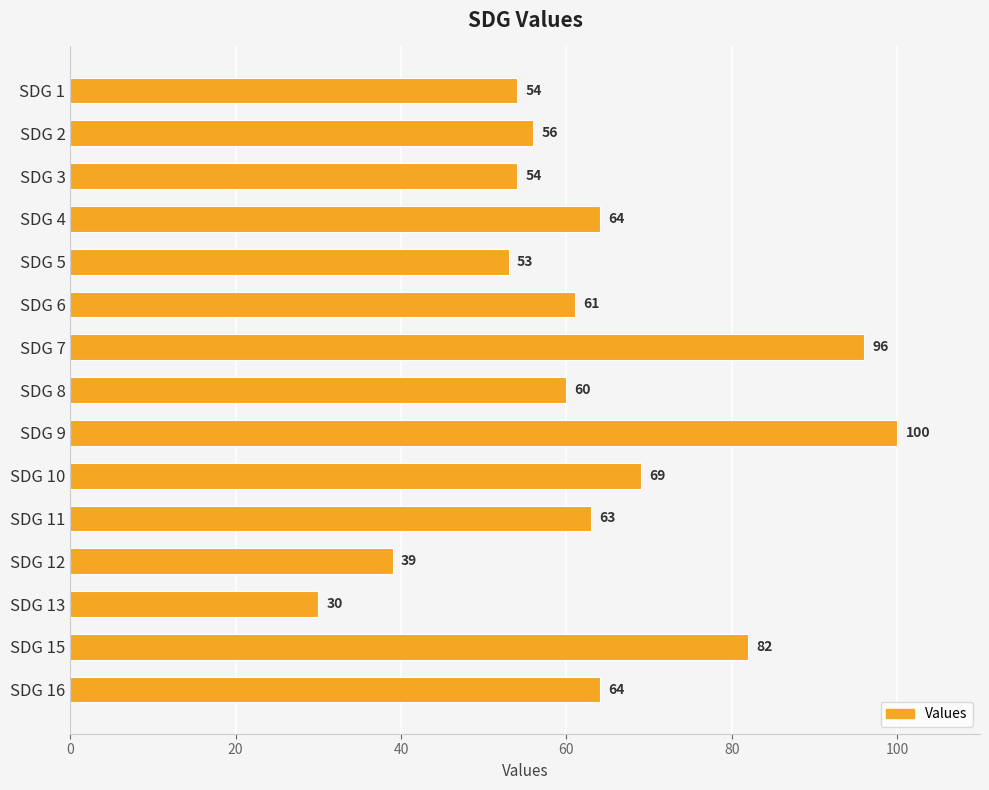

What is the difference between the maximum and minimum values?

70